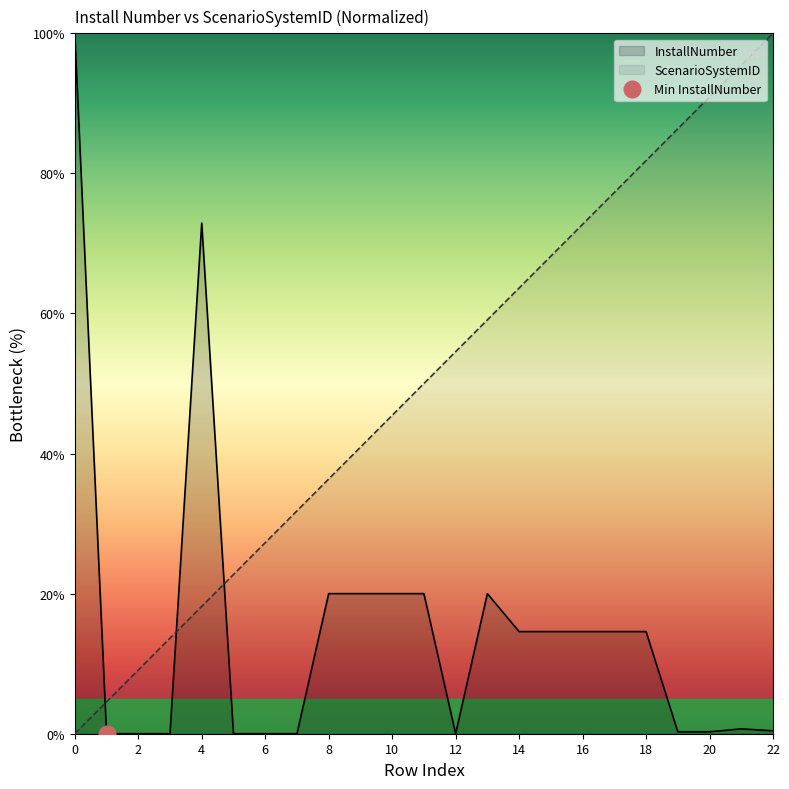

At which label does ScenarioSystemID reach its peak?

22